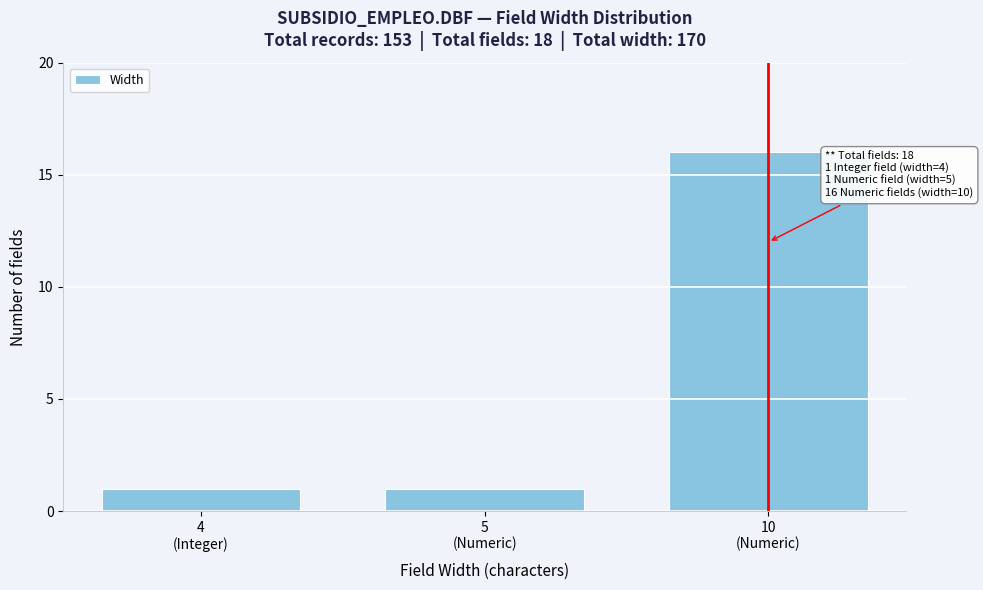

Reading left to right, extract all data points from this chart.

1	1	16